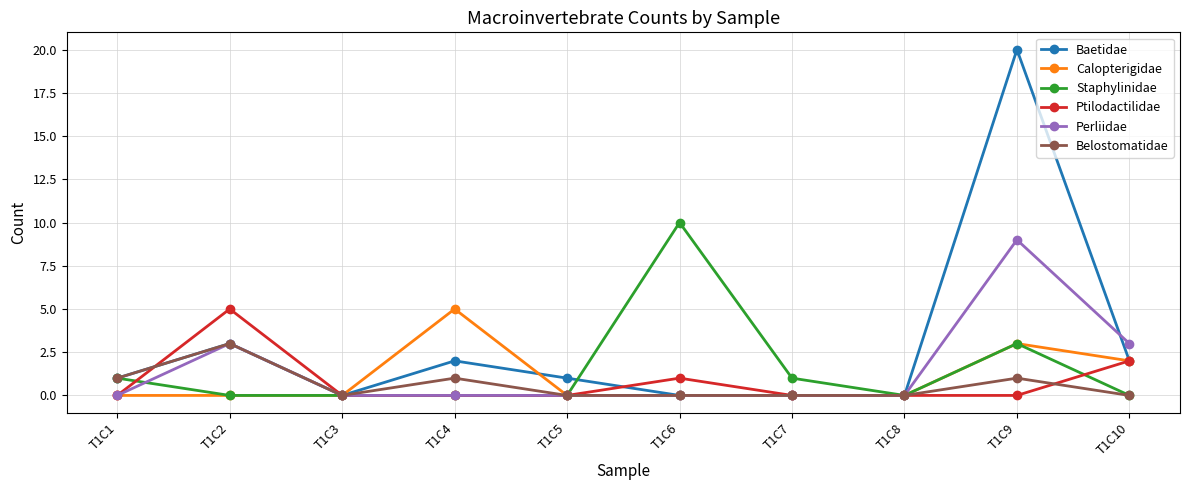

Which series has the largest total across all categories?

Baetidae